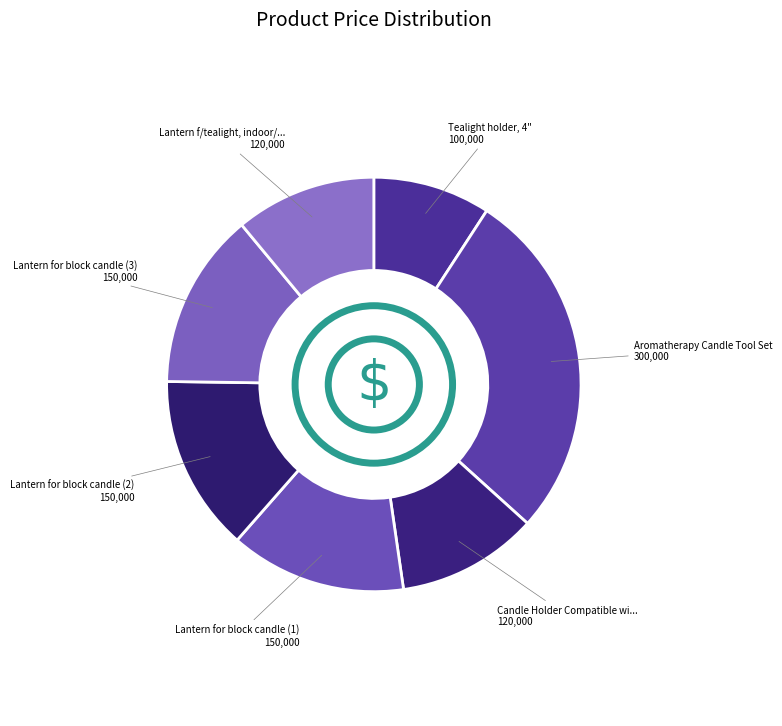

How many segments does this pie chart have?

7